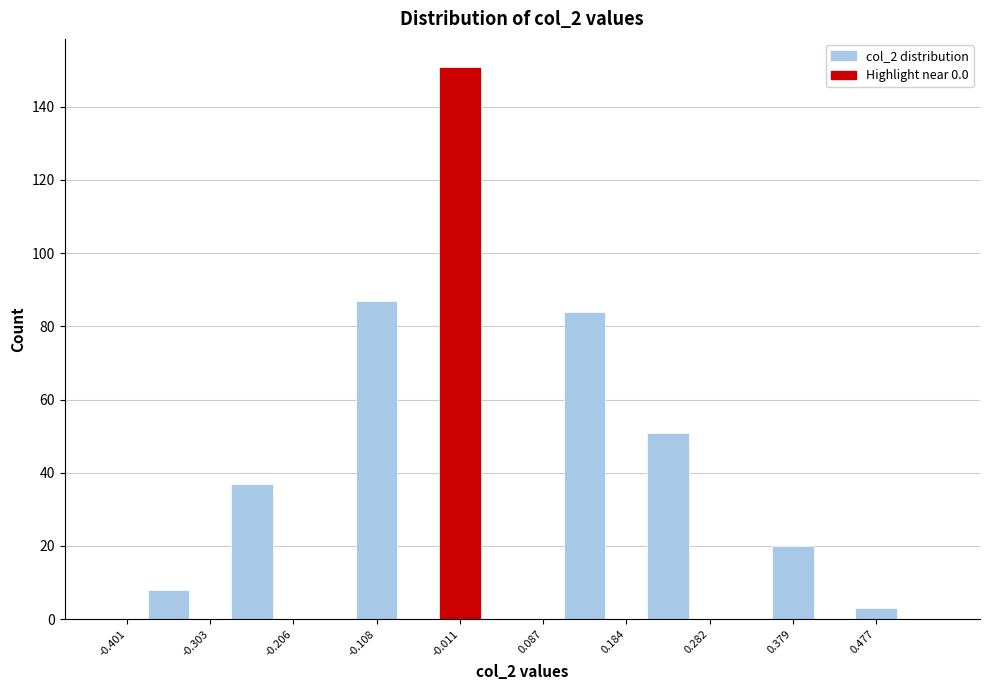

How tall is the bar that spans -0.28 to -0.23 on the x-axis? Neither the bar edges nor the heights are printed on the chart, so give them approximately, as read against the axes.

38